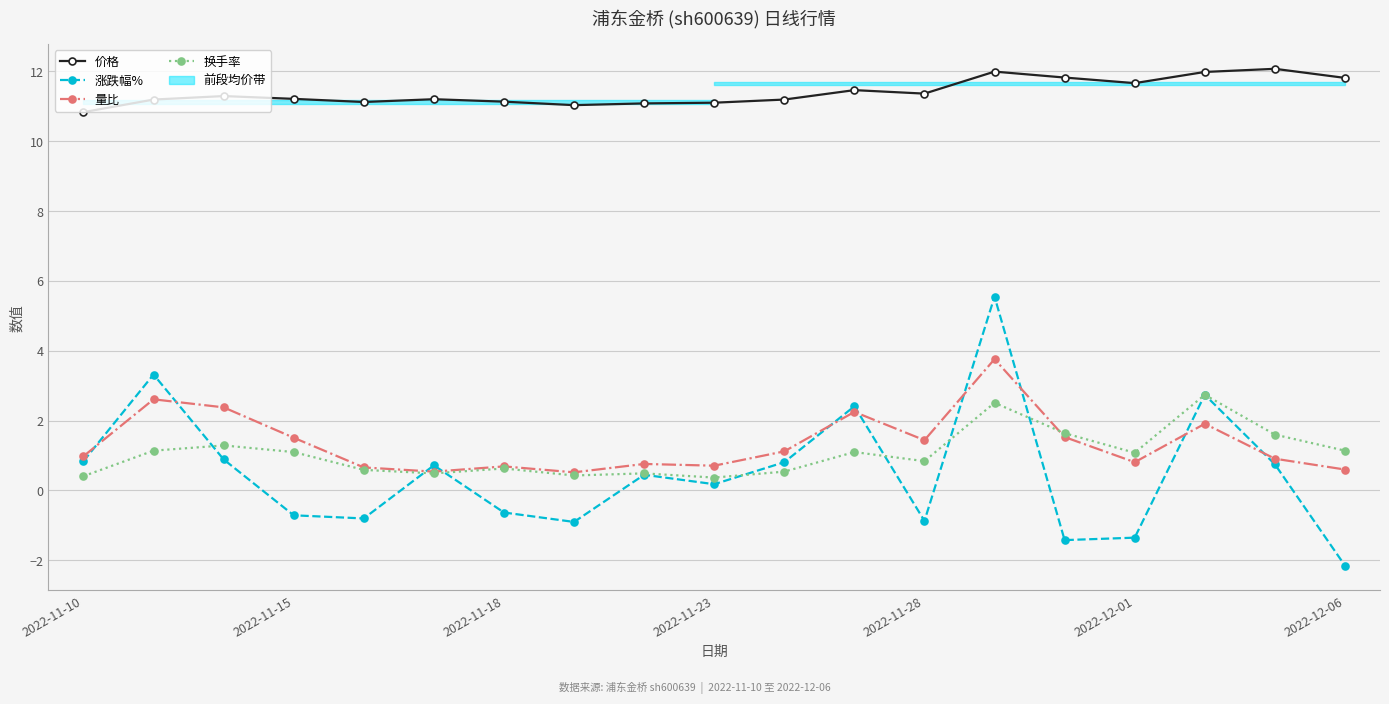

The 涨跌幅% series shows -1.4 at 2022-12-01. True or false?

True